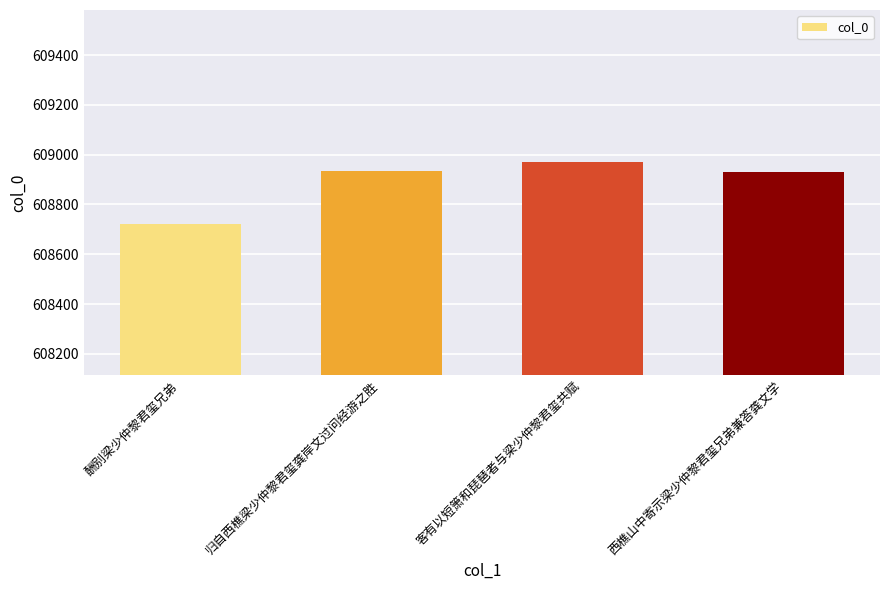

How many bars are there in total?

4